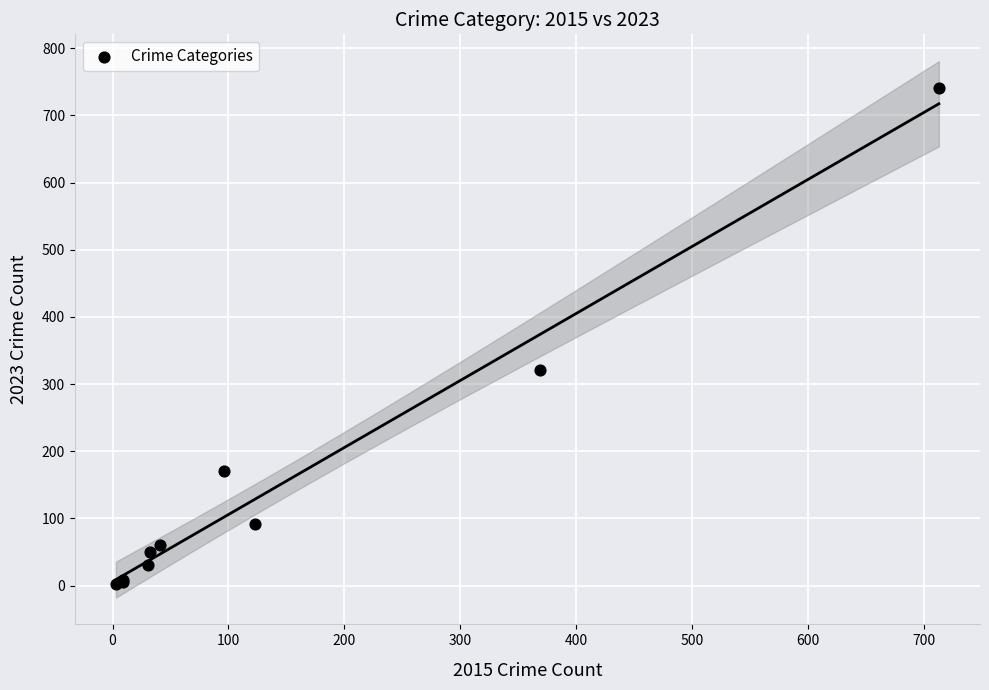

What Y value in the scatter plot is closest to 372?

321